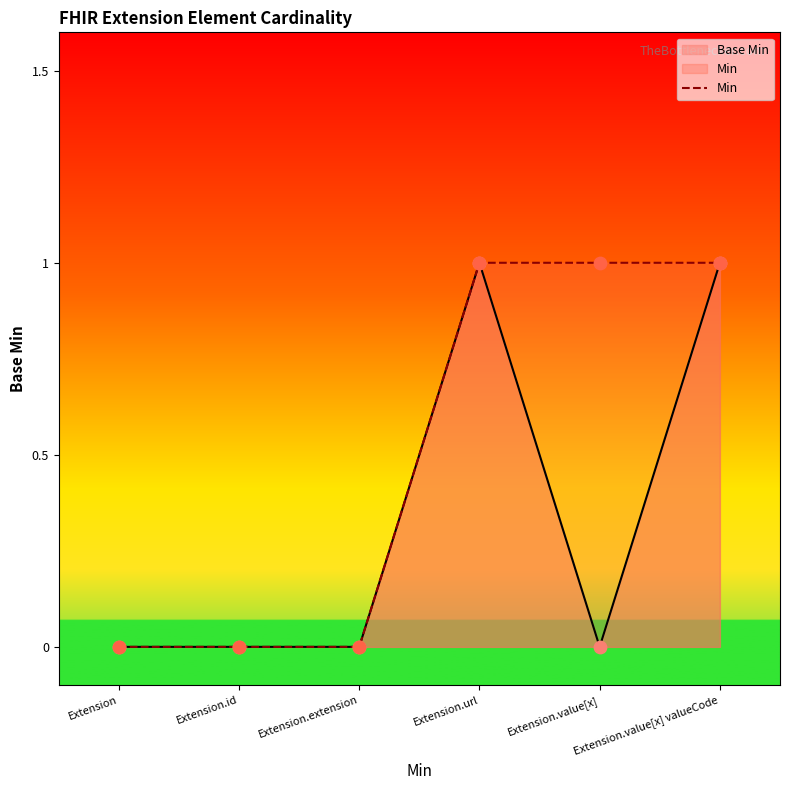

What is the change in value from Extension.id to Extension.url?

+1